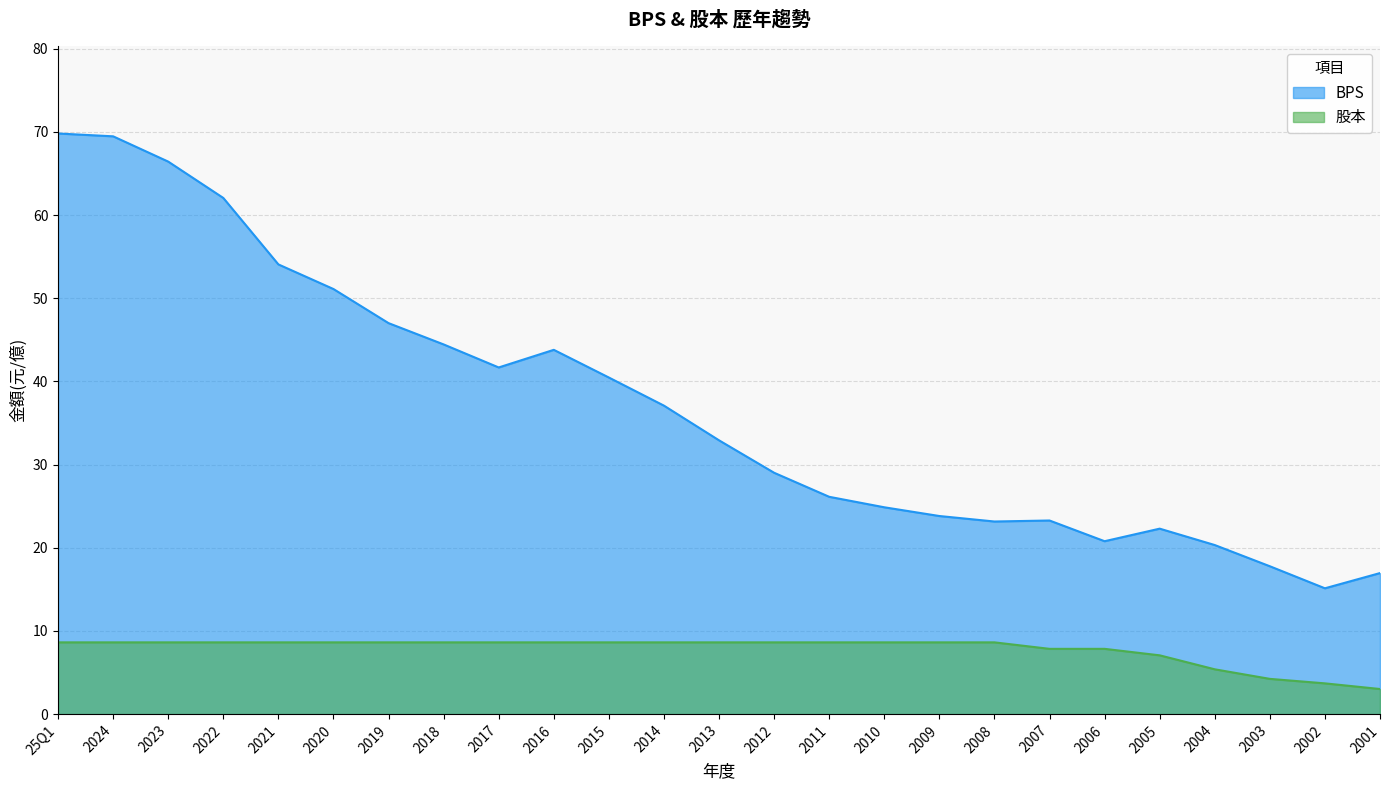

What is the lowest value of the BPS series?

15.1